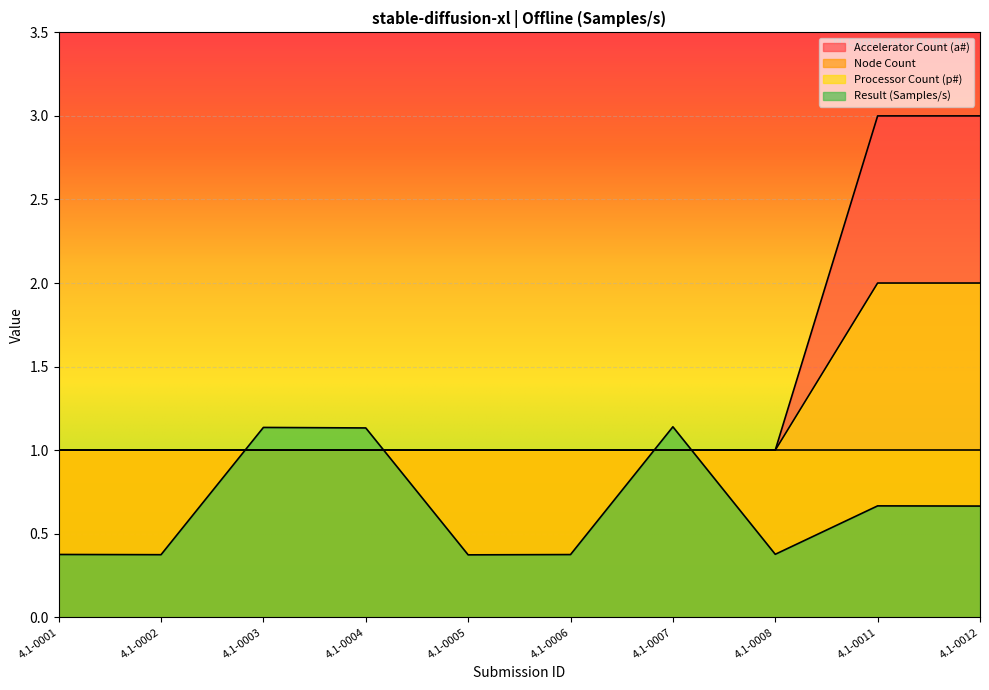

Which label corresponds to the largest value in the chart?

4.1-0011